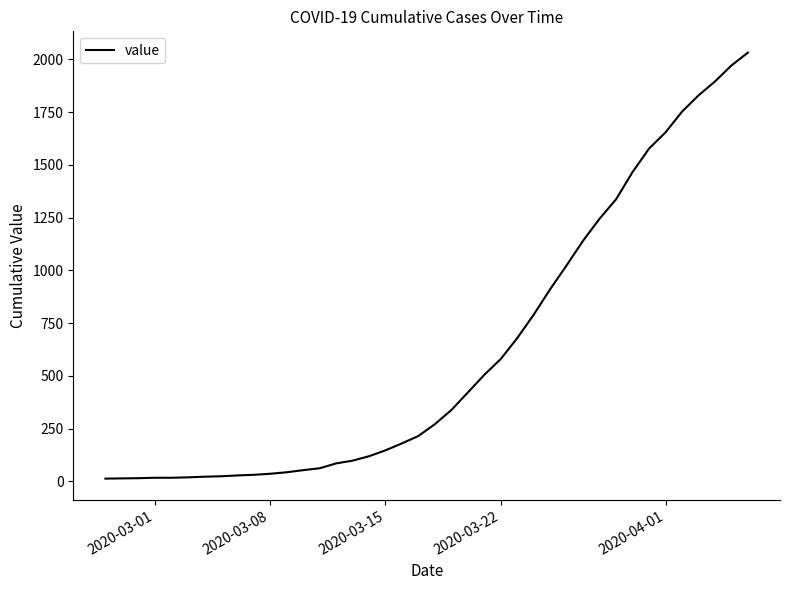

How many lines are shown in the chart?

1